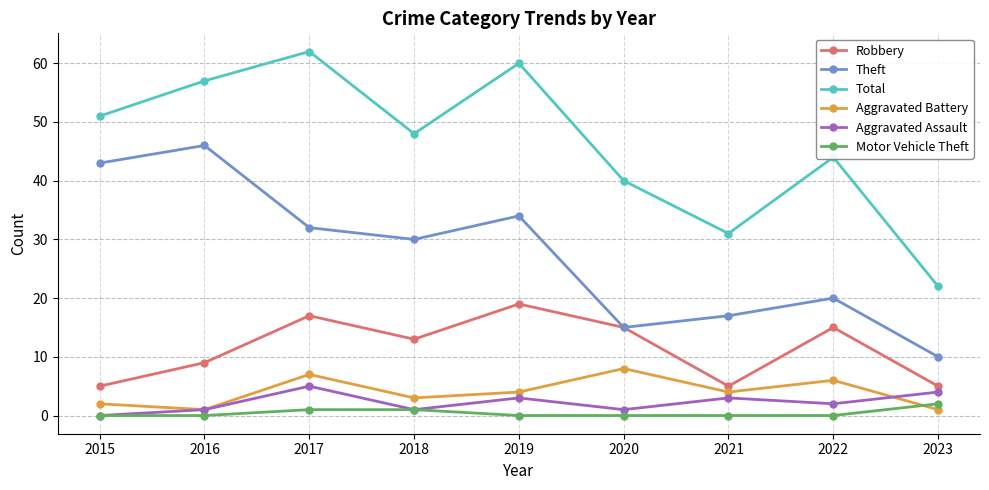

How many data points does each series have?

9